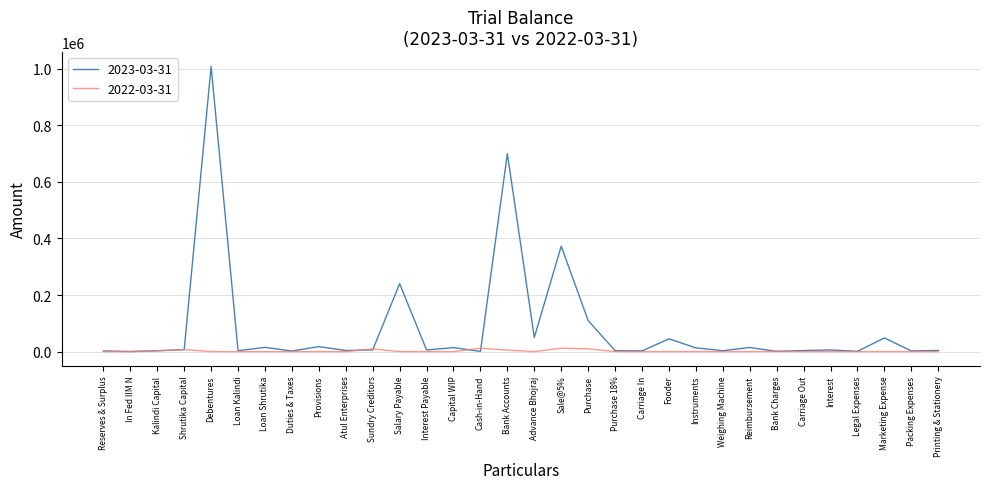

What is the difference between the maximum and second lowest values in the 2022-03-31 series?

12000.0